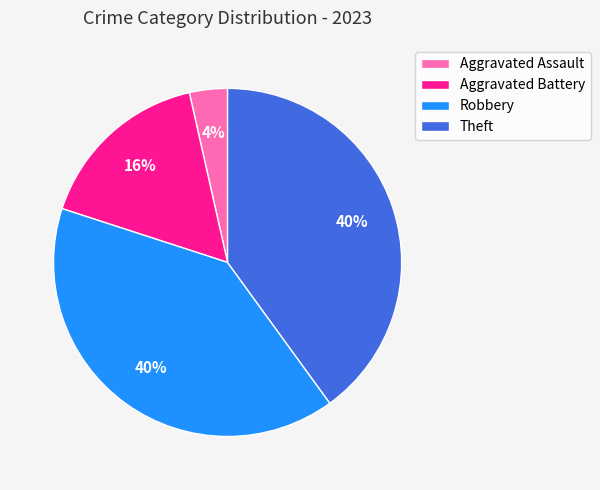

To the nearest percent, what percentage of the pie is Aggravated Battery?

16%